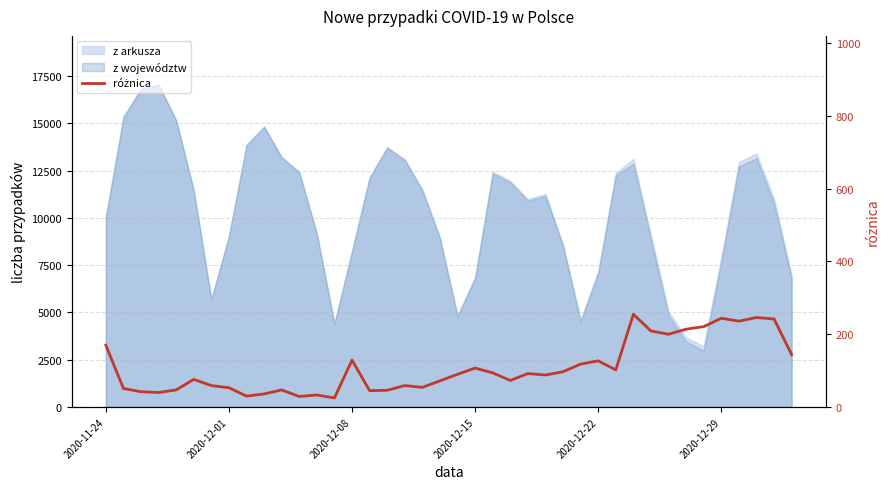

What position from the left is 37?

38